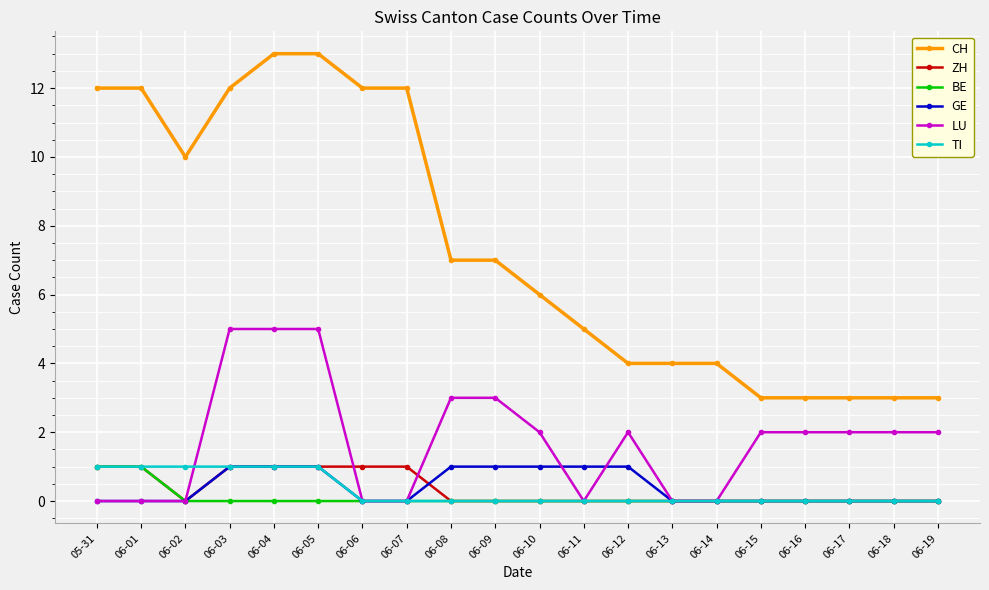

True or false: CH and LU intersect in this chart.

False